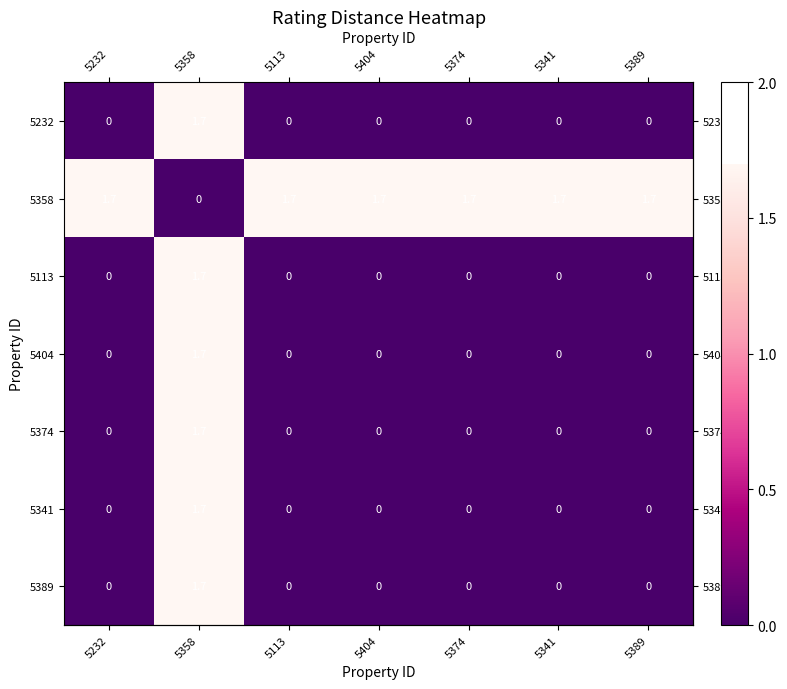

Count the number of categories in the chart.

7